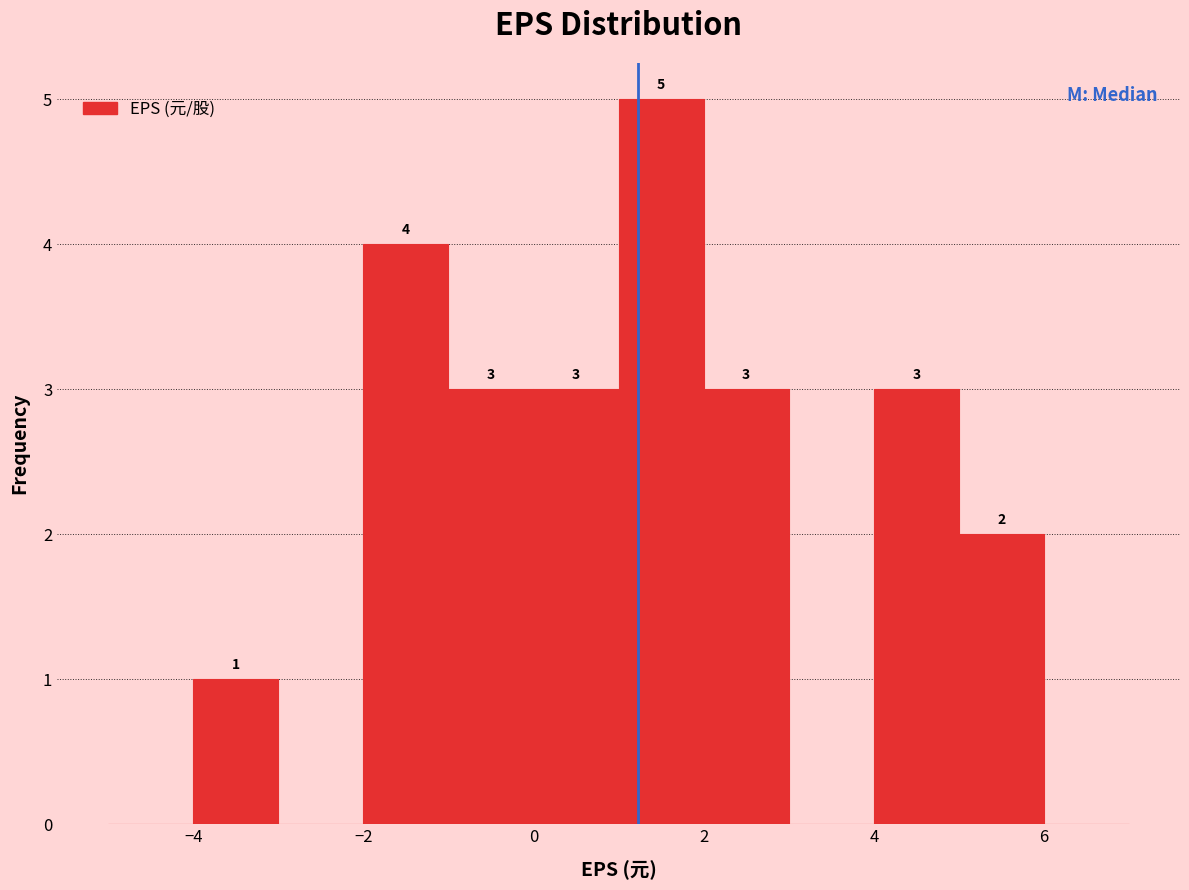

Which range on the x-axis has the tallest bar?

1 to 2